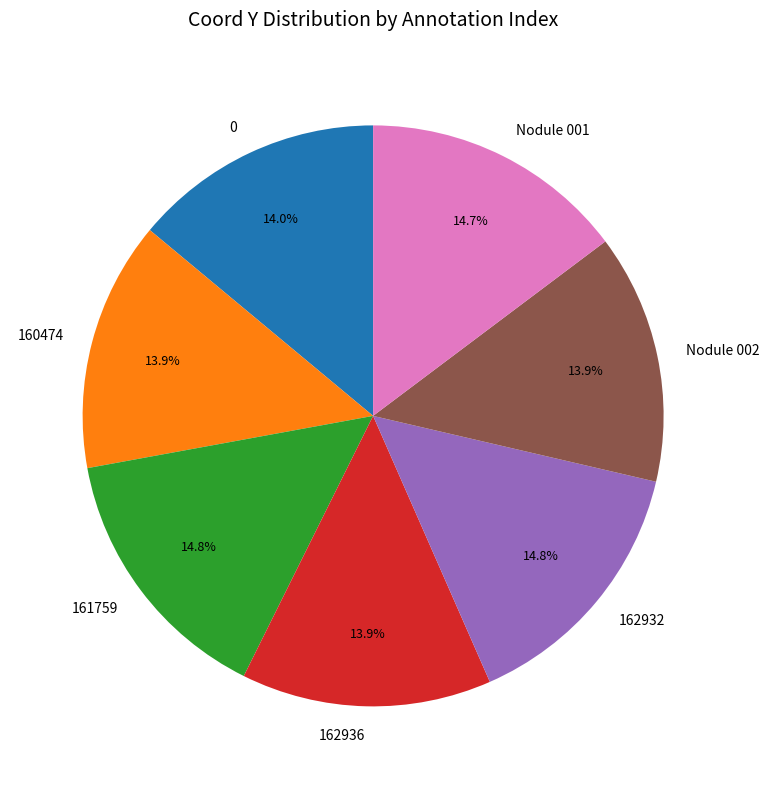

How many segments does this pie chart have?

7